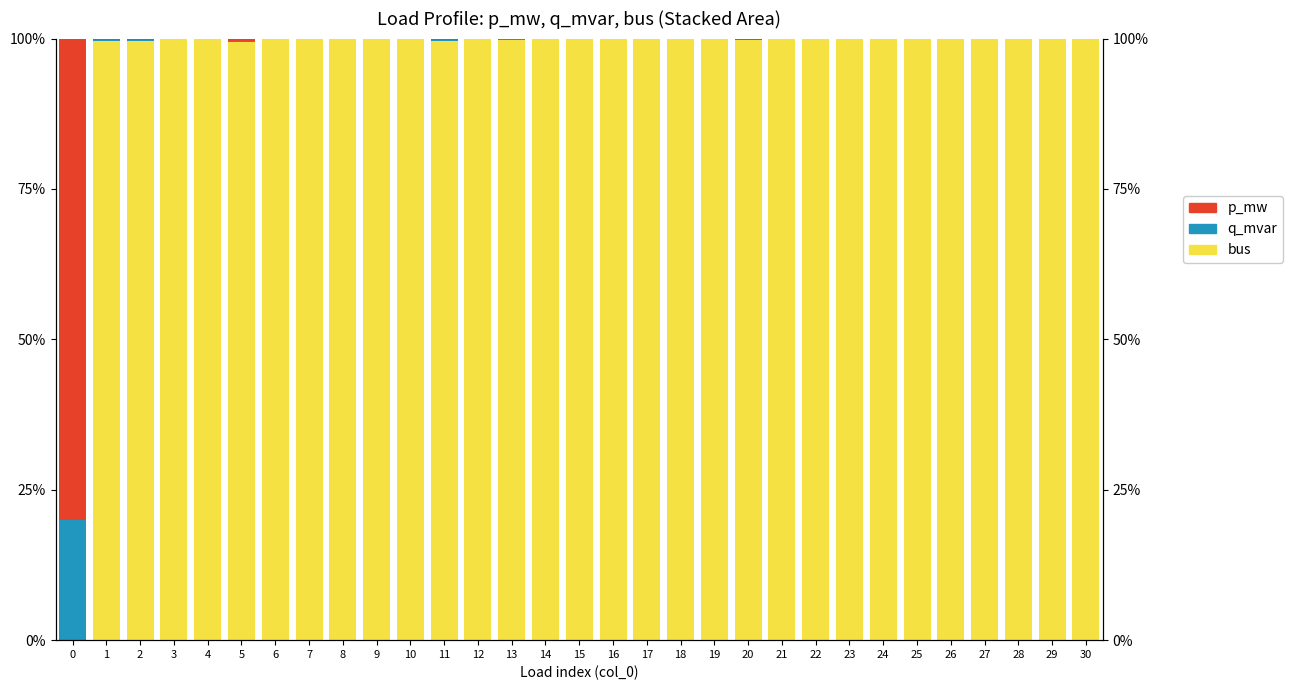

How many bars are there in each group?

3